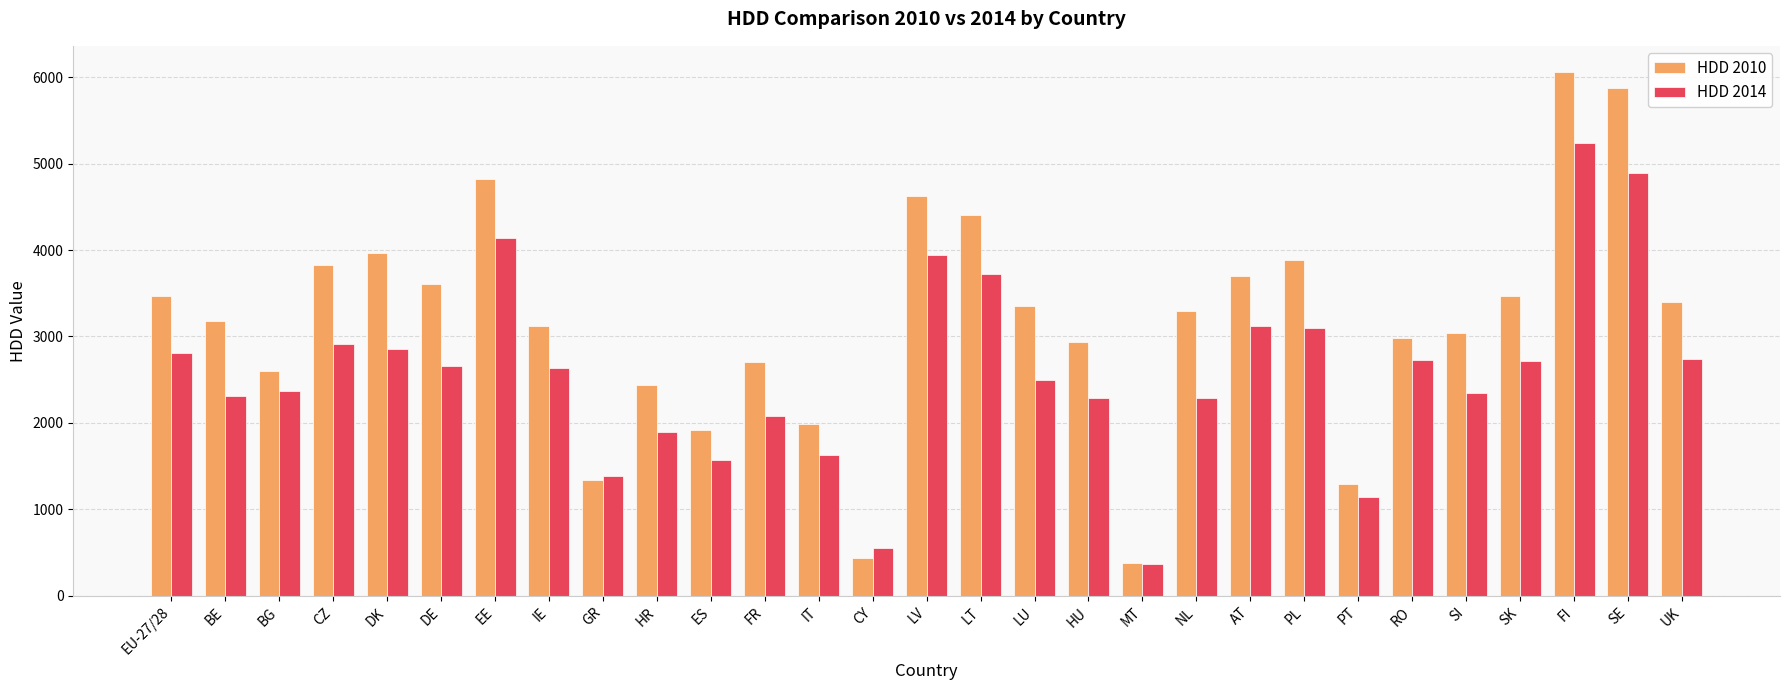

How many series are shown in this chart?

2